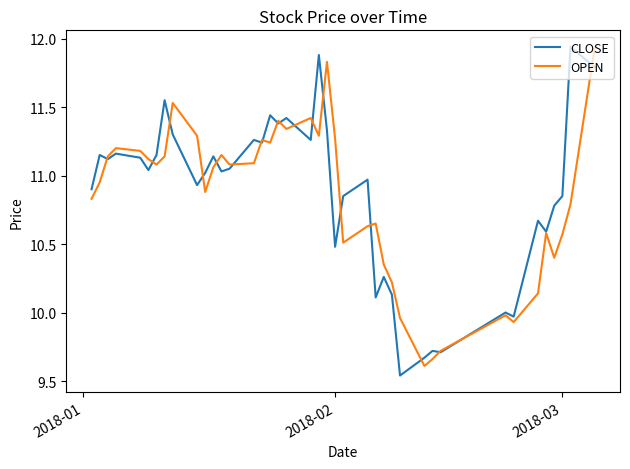

What is the sum of all OPEN values?

433.4